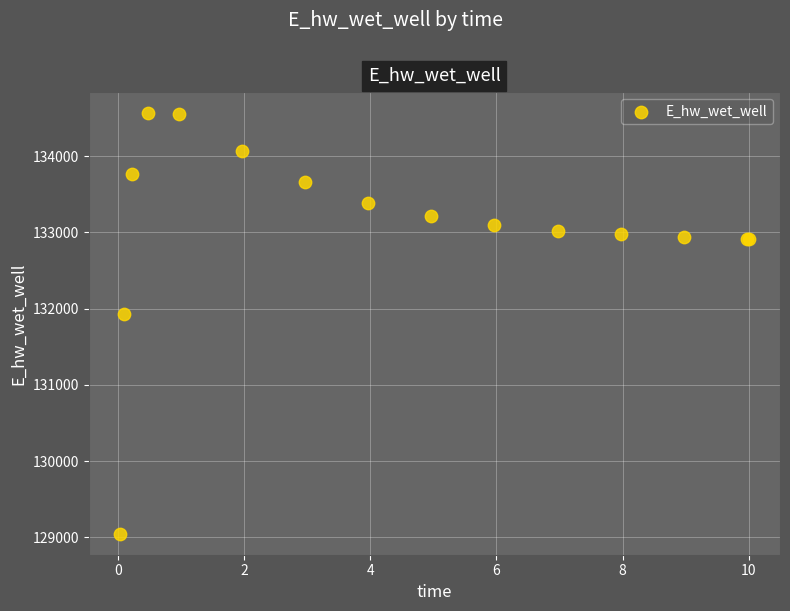

What Y value in the scatter plot is closest to 131806?

131926.4